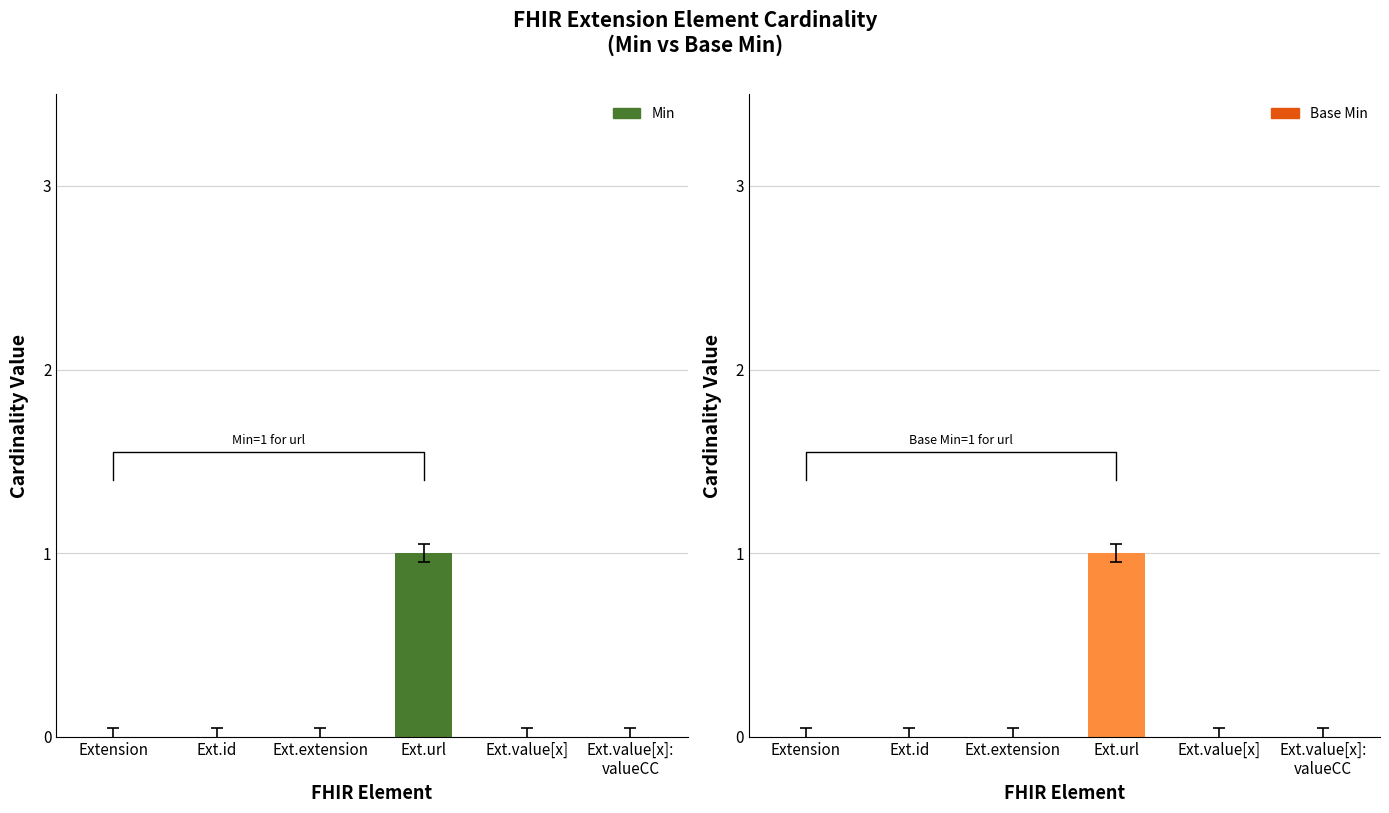

Is it true that Base Min equals 0 at Ext.value[x]:
valueCC?

True